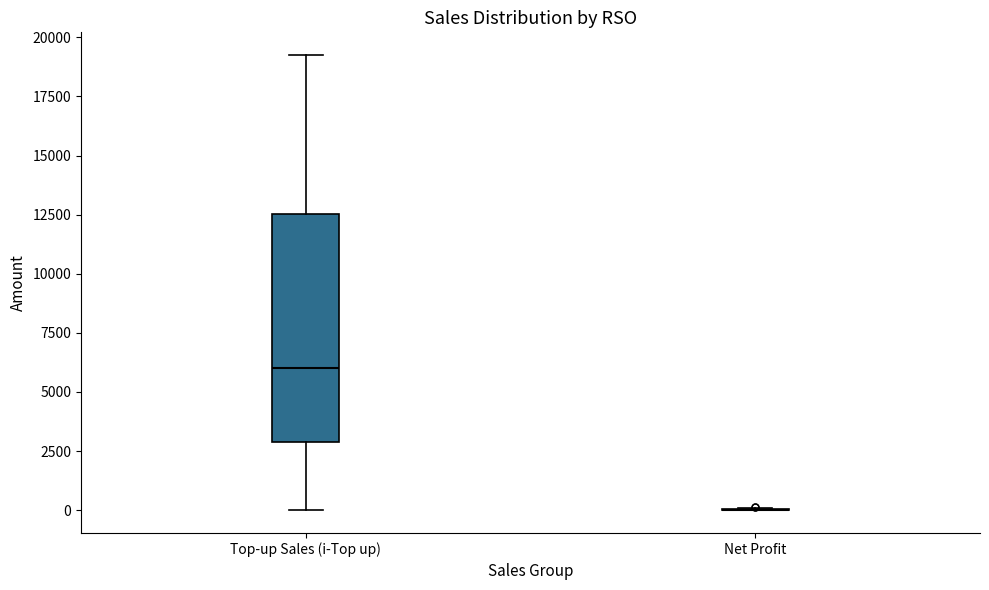

Reading left to right, read every box against the y-axis: the position of its median line, the range the box covers, and the ends of its whiskers. The values are not printed on the chart, so give them approximately, as read against the axis.

Top-up Sales (i-Top up): median 6000, box 3000 to 12500, whiskers 0 to 19000
Net Profit: box collapsed to a line at 0, whiskers 0 to 0